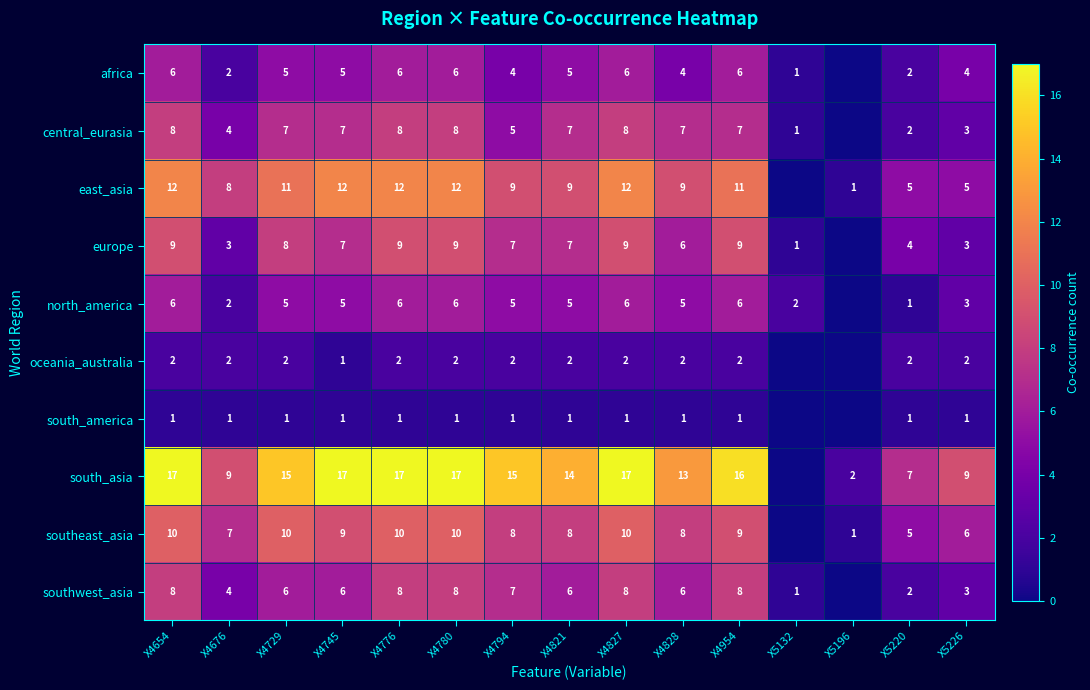

What is the difference between the highest and lowest values at X4776?

16